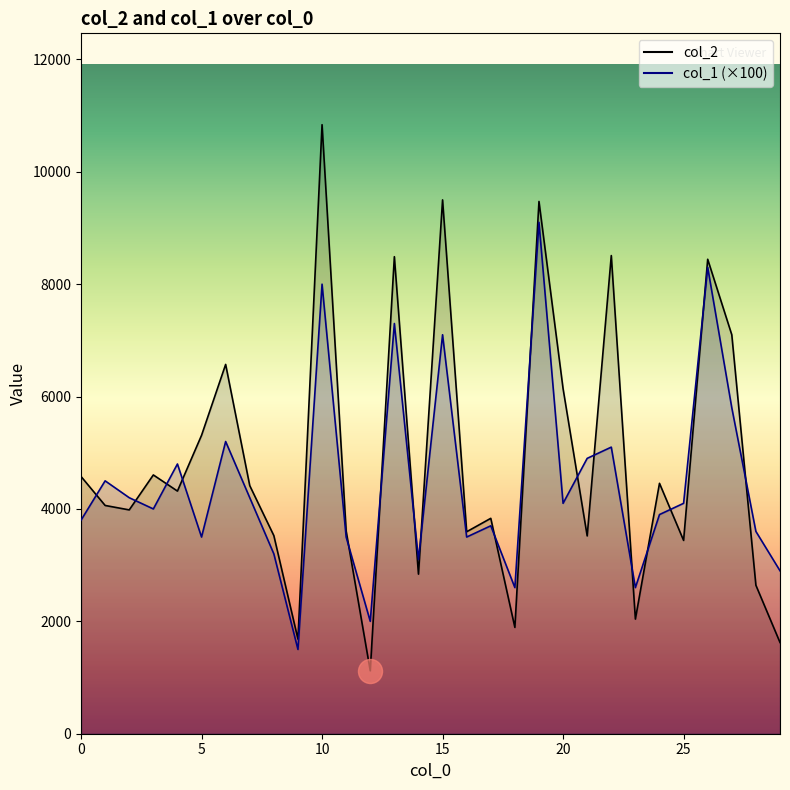

At how many categories does at least one series exceed 2662?

26